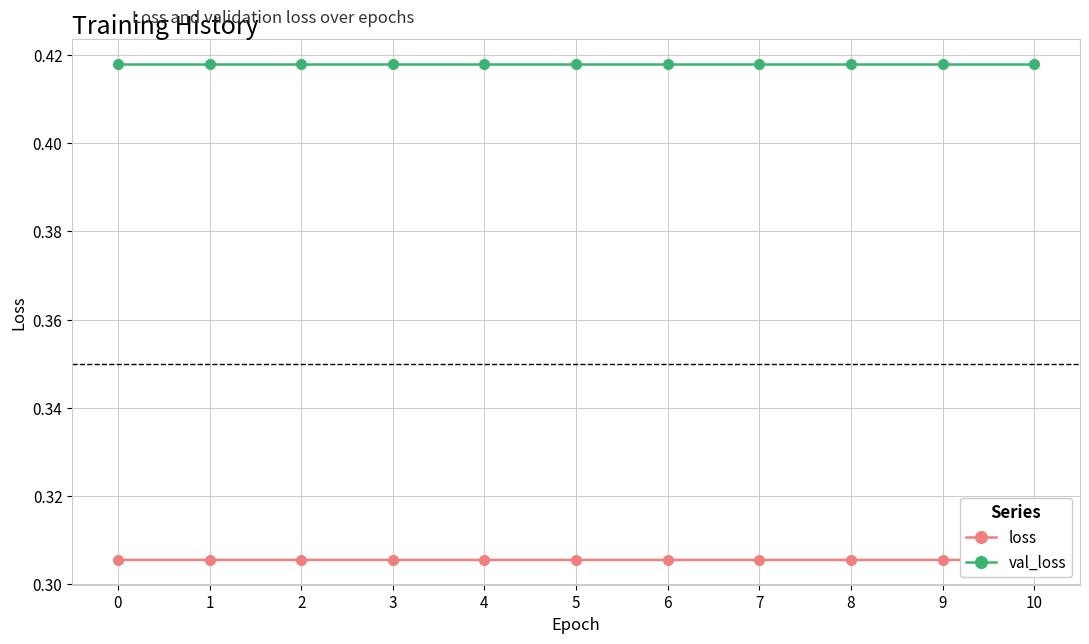

True or false: val_loss and loss cross at least once.

False